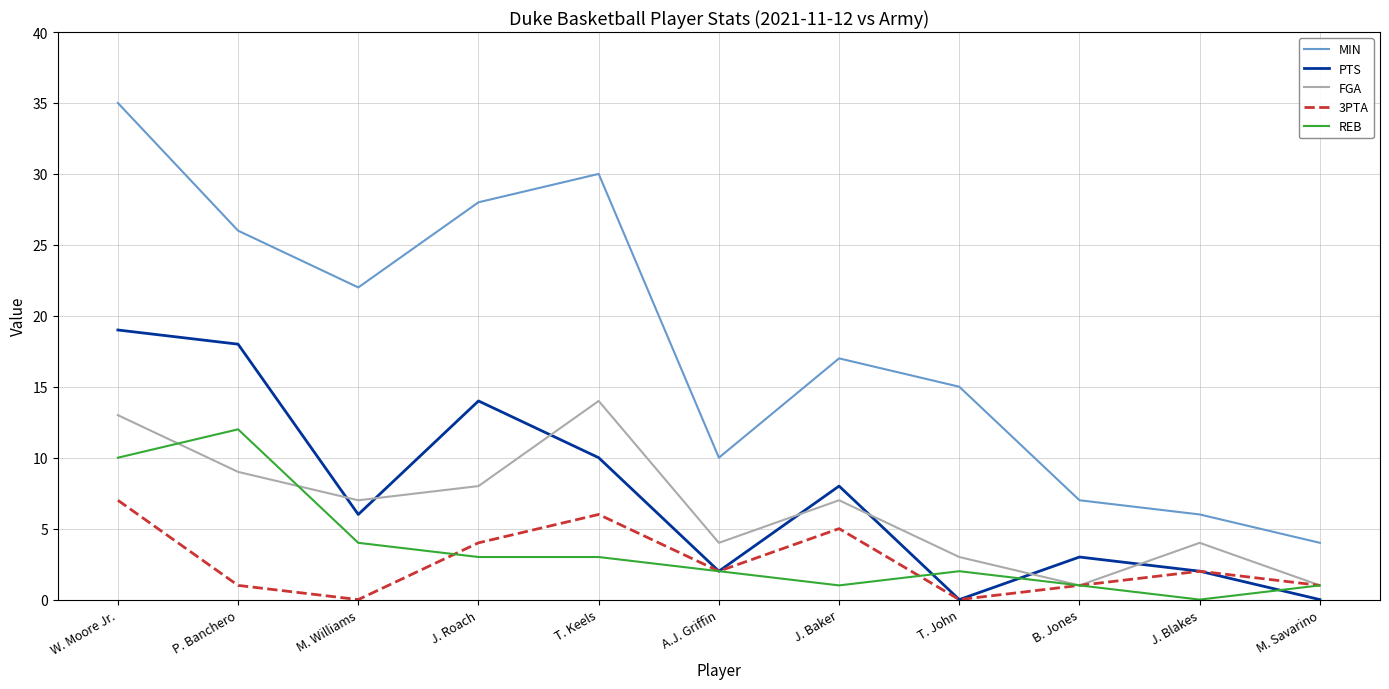

Which series has the widest spread of values?

MIN